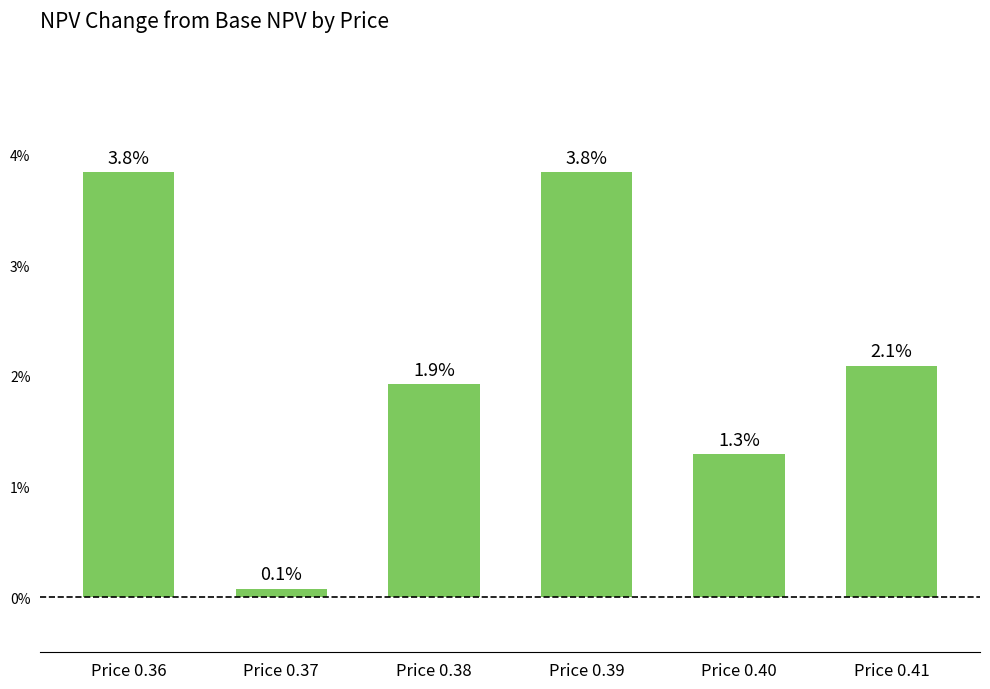

How many data points does each series have?

6